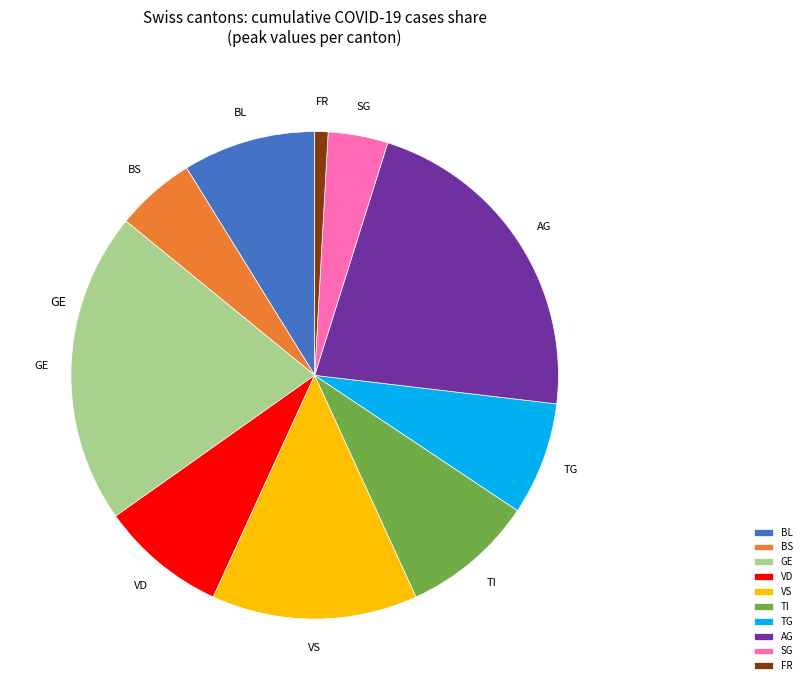

Do VS and TI together represent more than half of the pie?

No